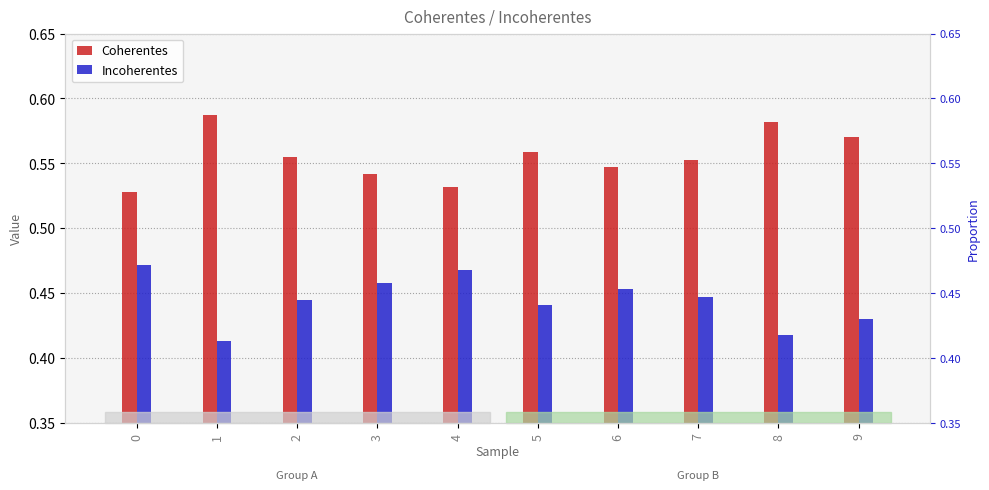

Rank the series by their average value, from lowest to highest.

Incoherentes, Coherentes